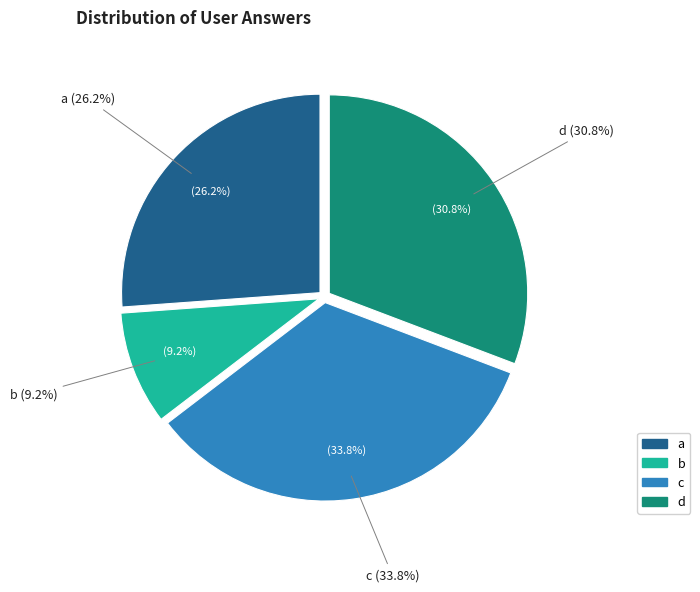

Is c the majority of the pie?

No